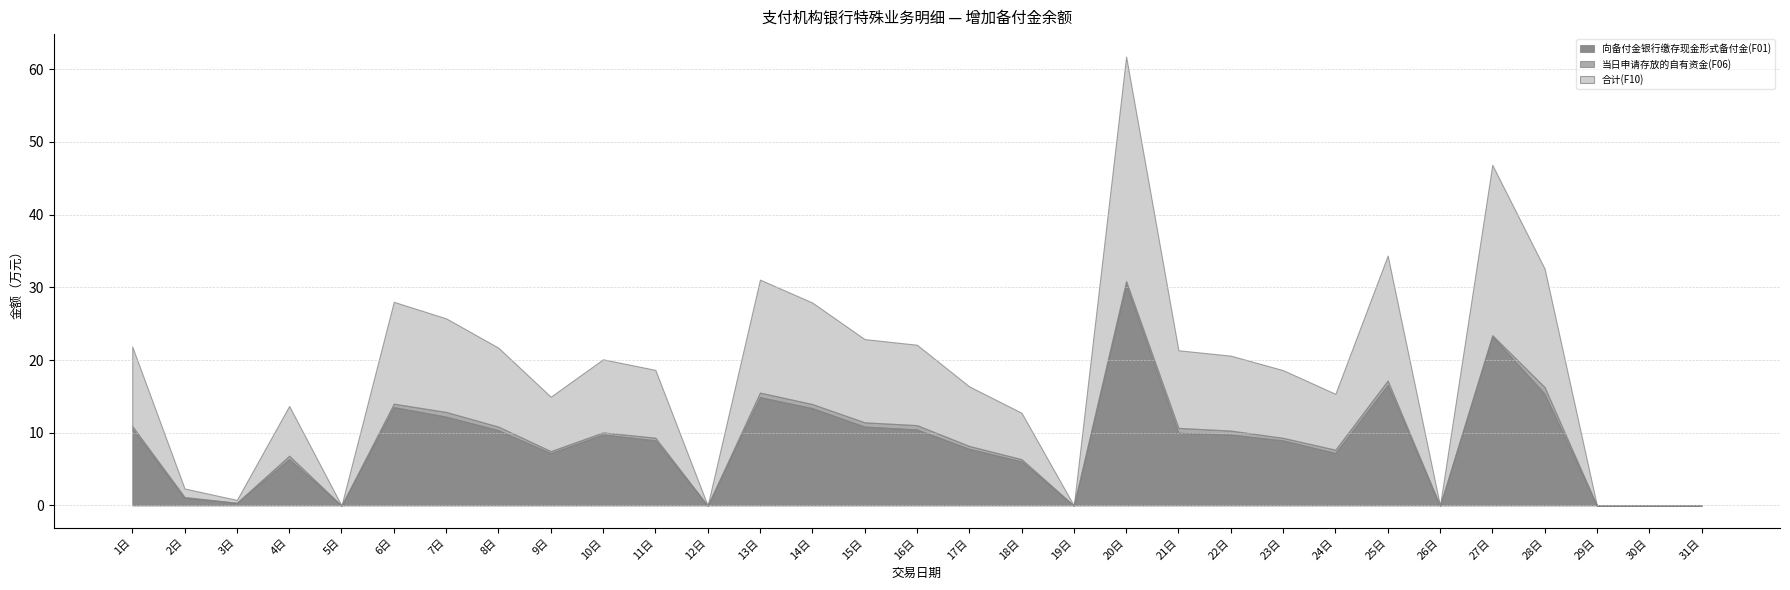

What is the total value across all series at 24日?

15.4